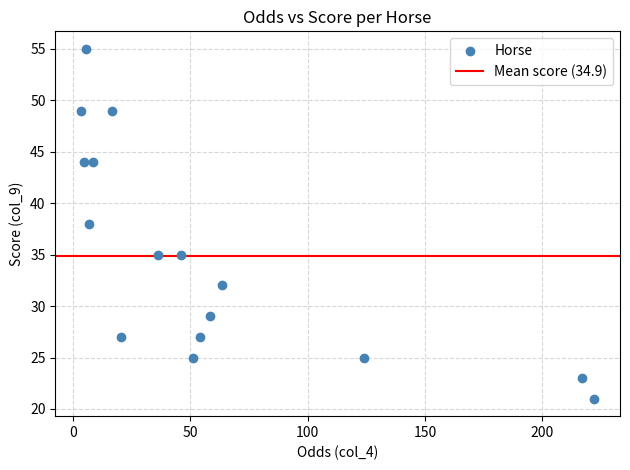

What is the range of Y values (max minus min)?

34